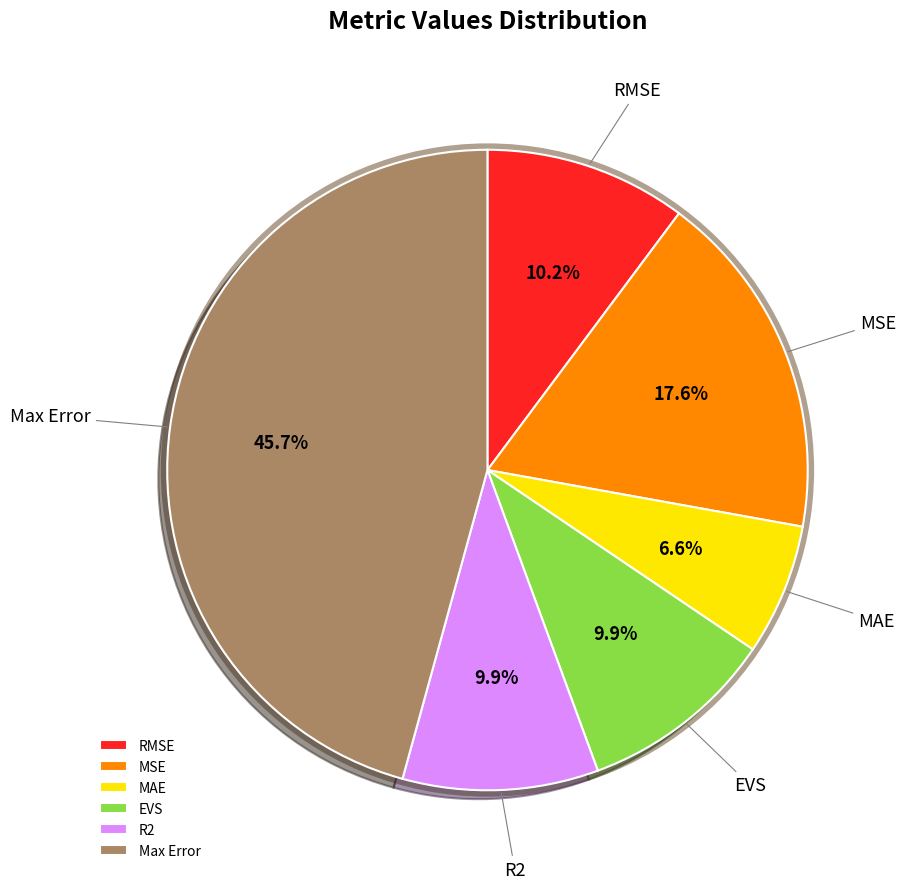

Between RMSE and MAE, which is larger?

RMSE